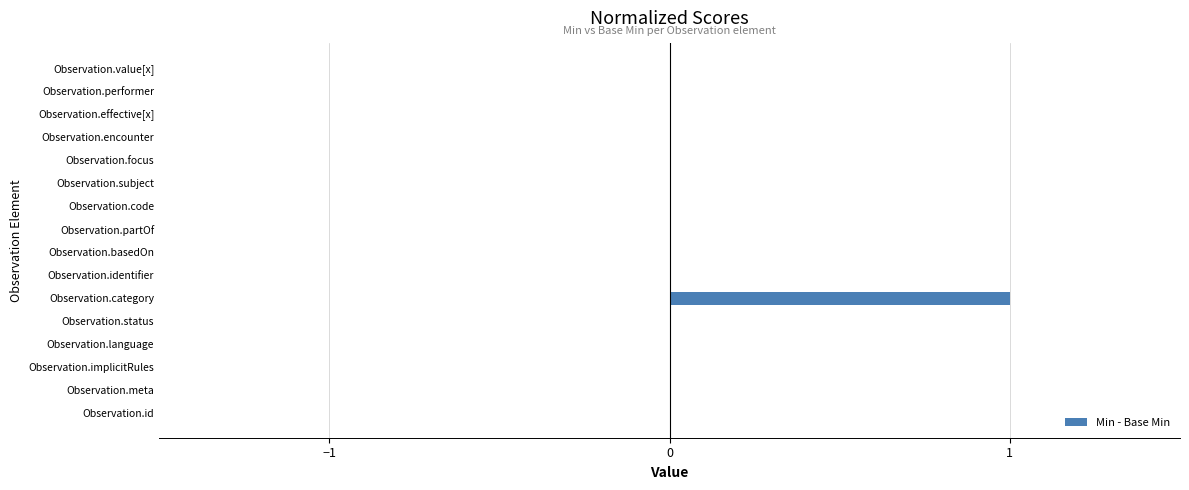

Which has a higher value, Observation.identifier or Observation.category?

Observation.category